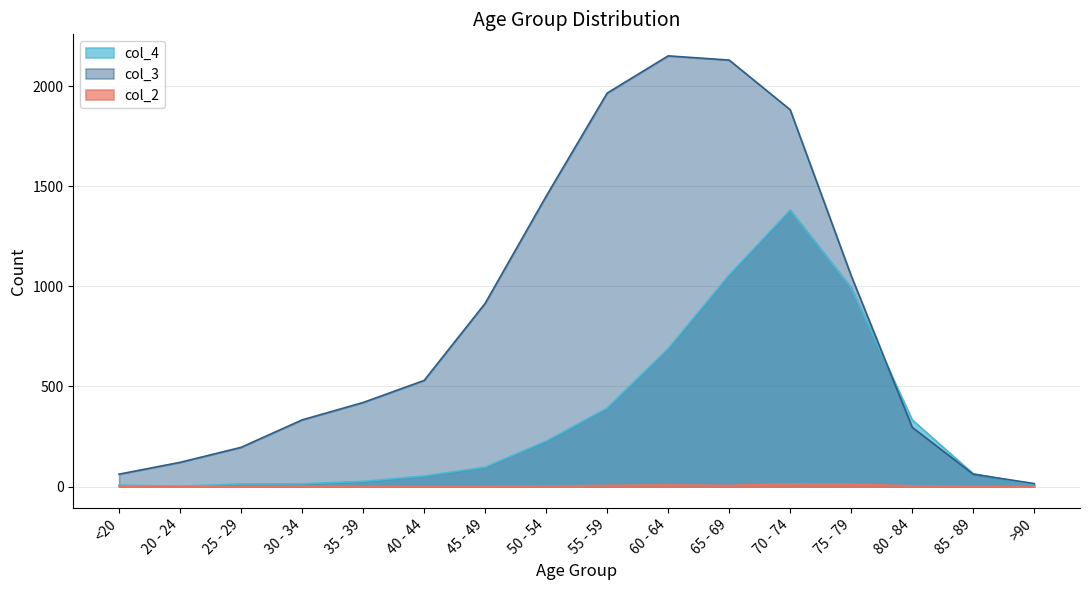

What are all the series names shown in the legend?

col_4, col_3, col_2